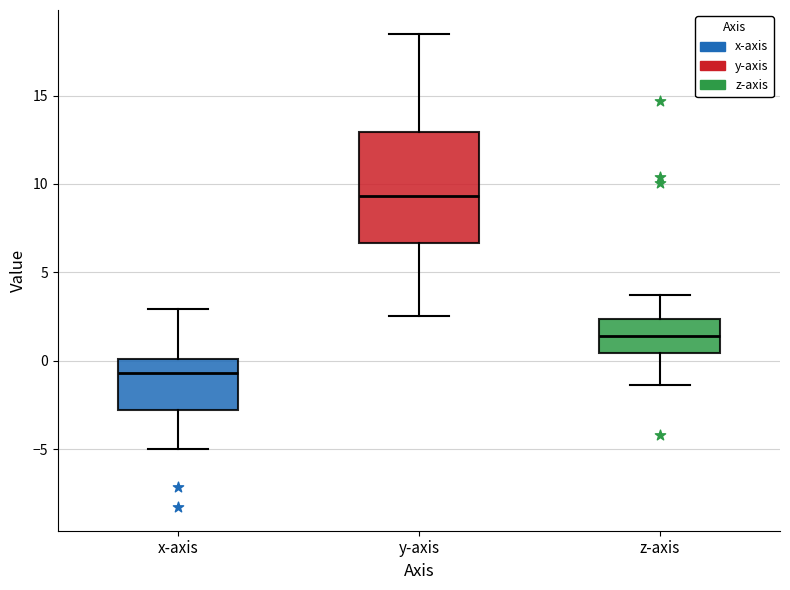

Which box has the lowest median line?

x-axis